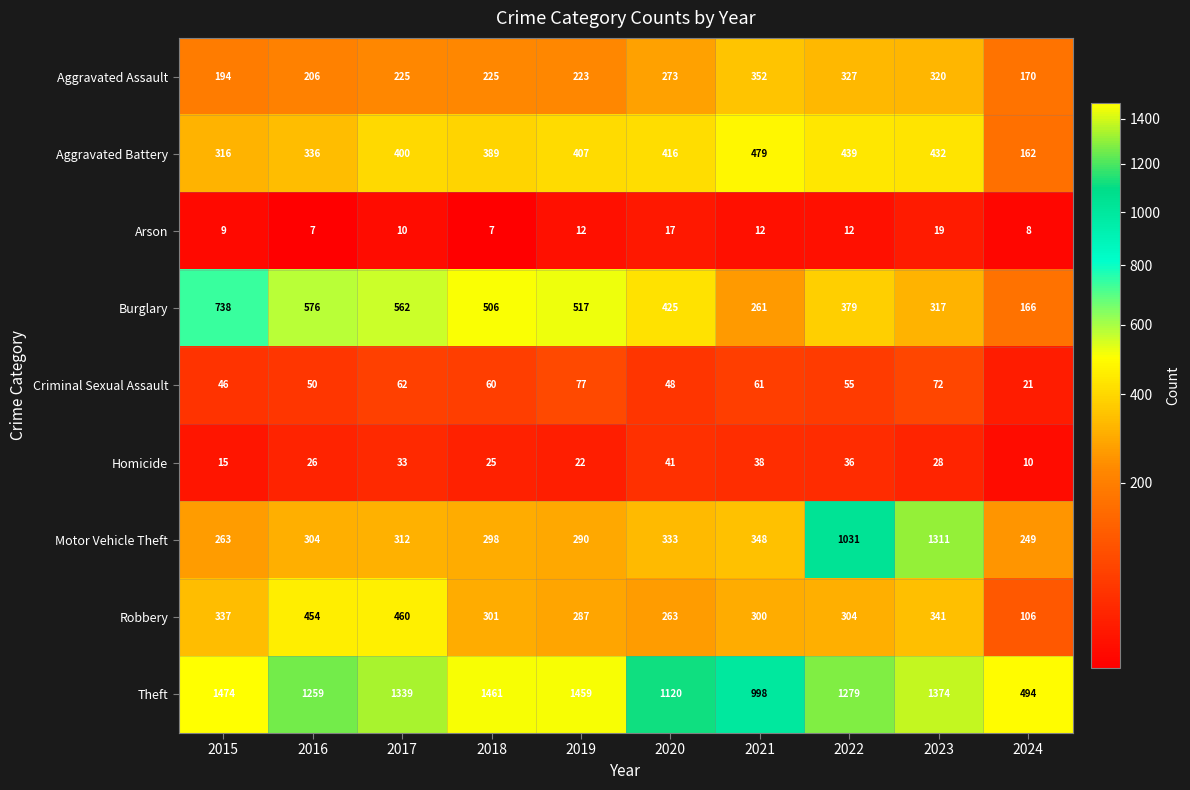

What is the maximum value shown in the chart?

1474